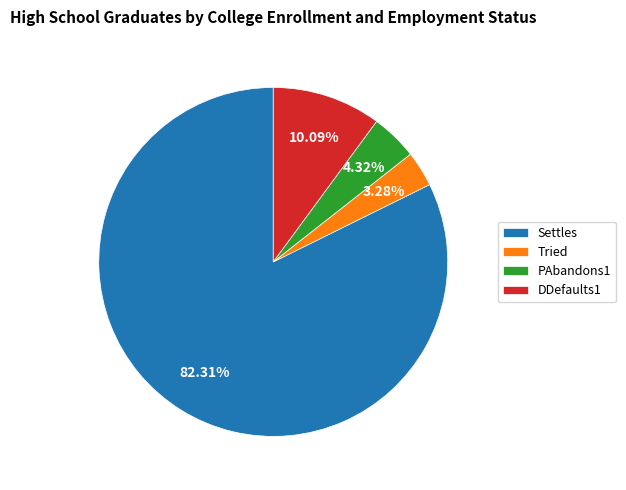

Which has a higher value, PAbandons1 or Settles?

Settles